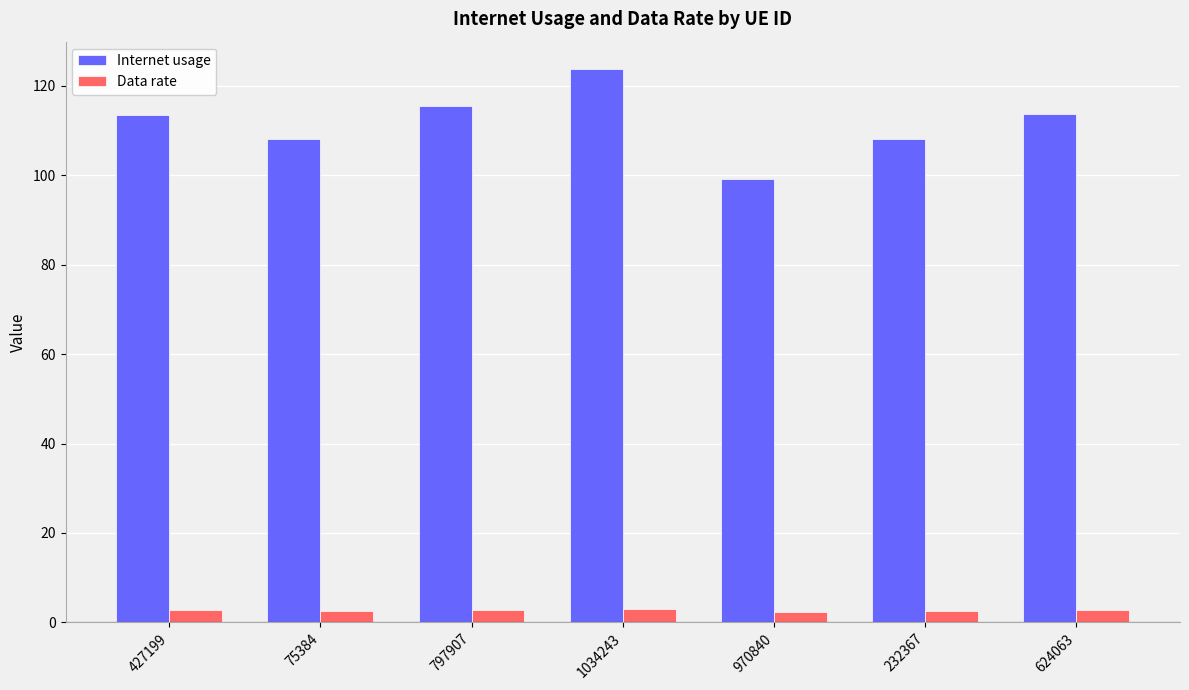

Which series has the largest range (max minus min)?

Internet usage